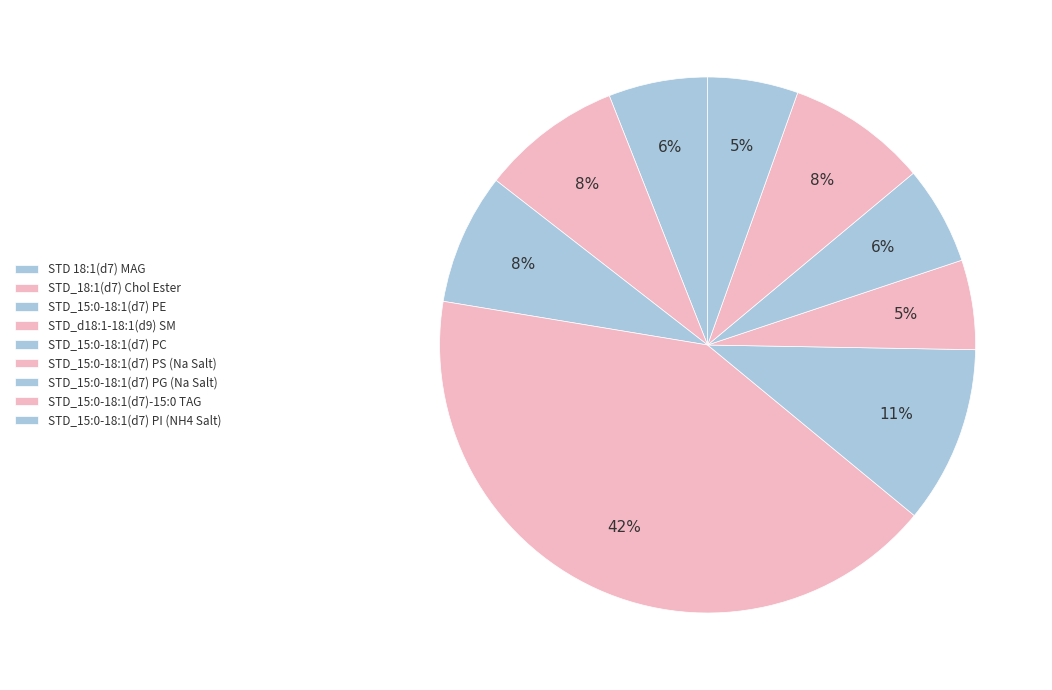

Which category has the smallest portion of the pie?

STD_15:0-18:1(d7) PS (Na Salt)